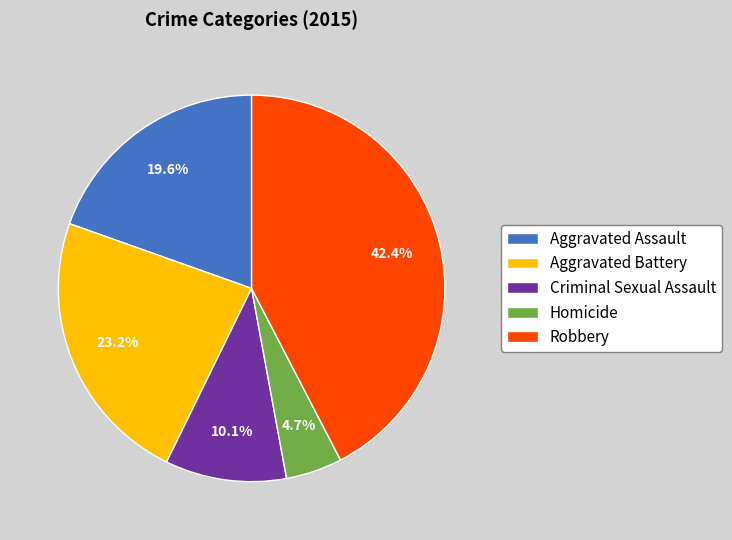

Is Robbery the majority of the pie?

No